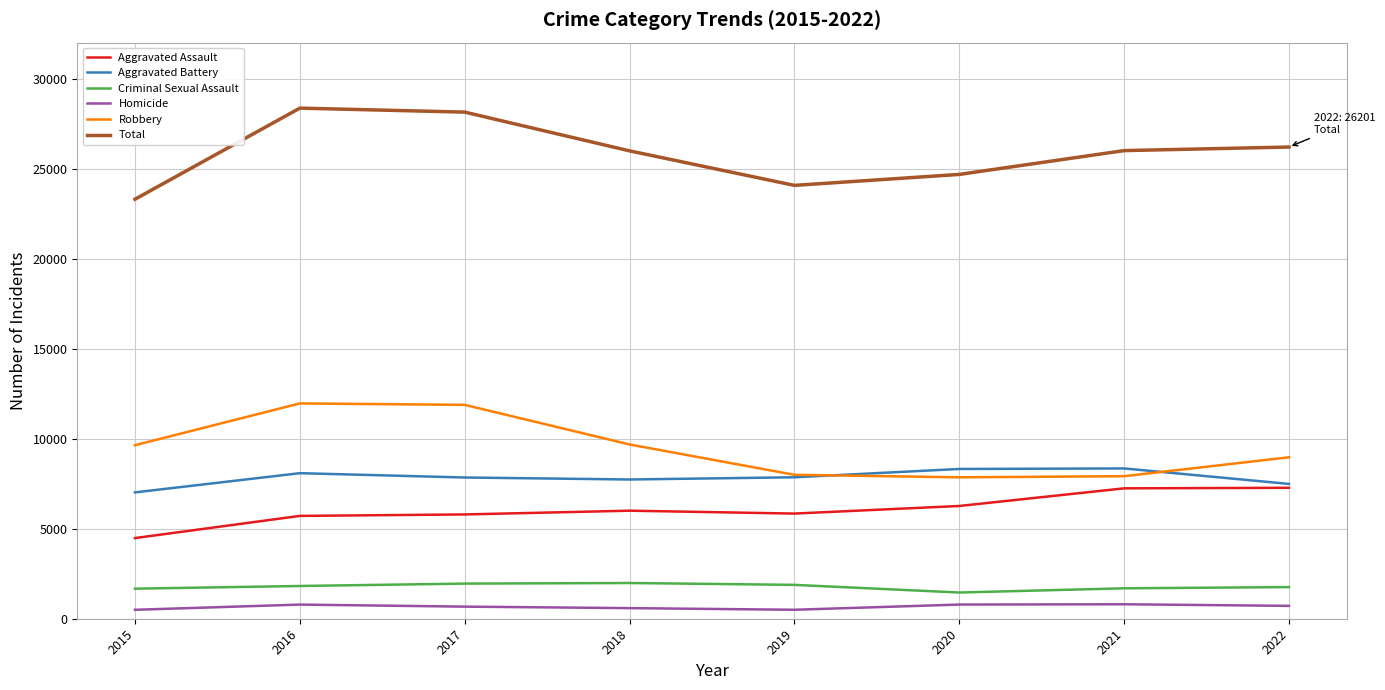

True or false: Total and Criminal Sexual Assault intersect in this chart.

False